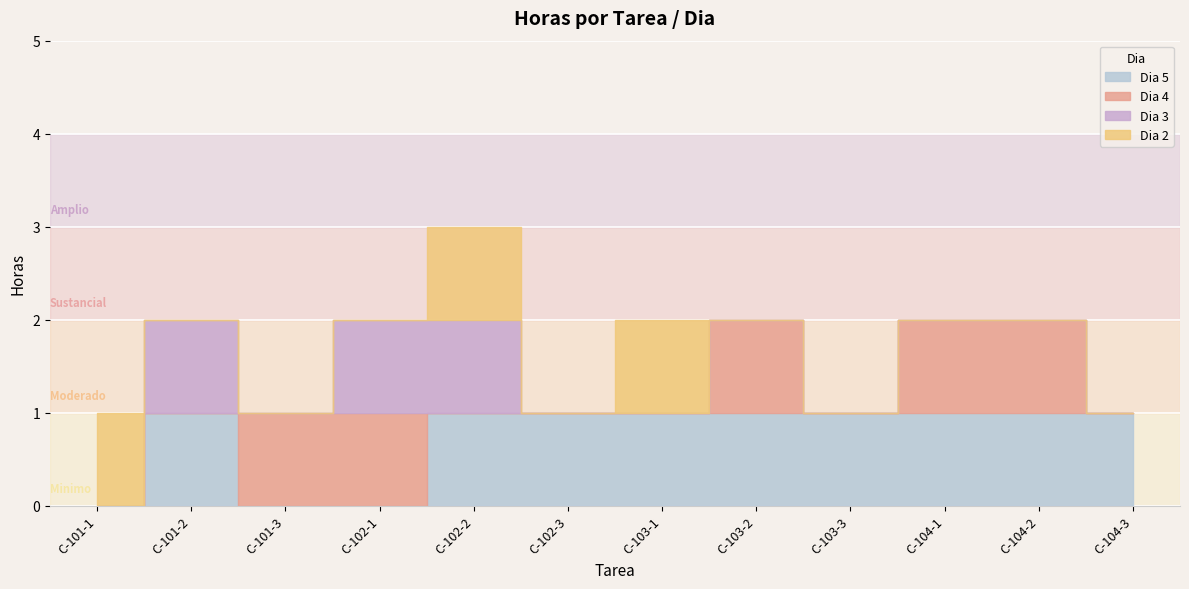

How many lines are shown in the chart?

4